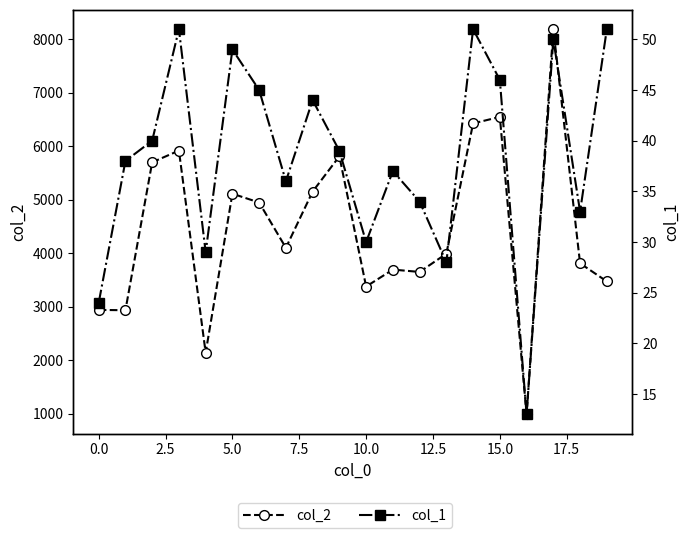

Rank the series by their average value, from lowest to highest.

col_1, col_2